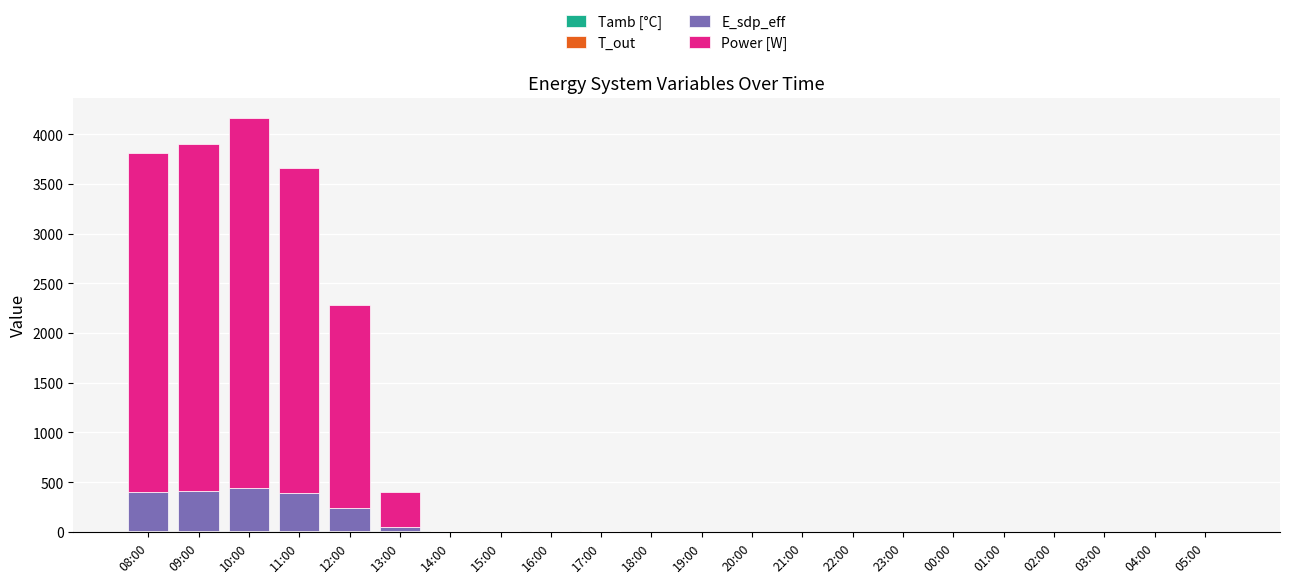

At which category is the sum across all series the highest?

10:00